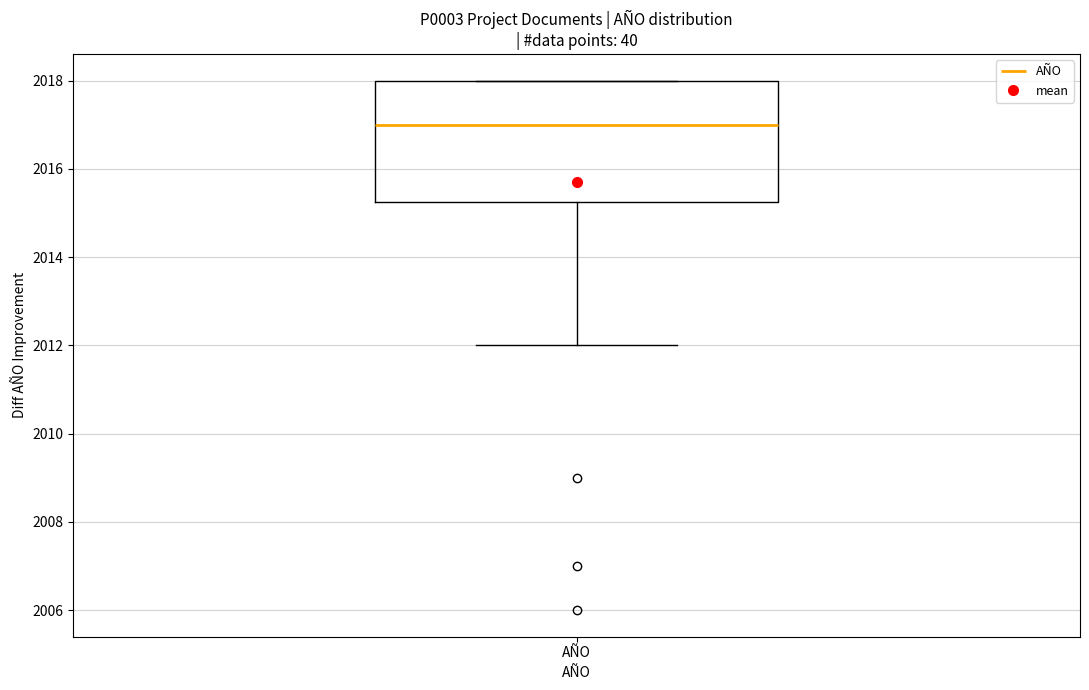

Read this box plot against the y-axis: the position of the median line, the range covered by the box, and the ends of both whiskers. The values are not printed on the chart, so give them approximately, as read against the axis.

median 2017.0, box 2015.2 to 2018.0, whiskers 2012.0 to 2018.0